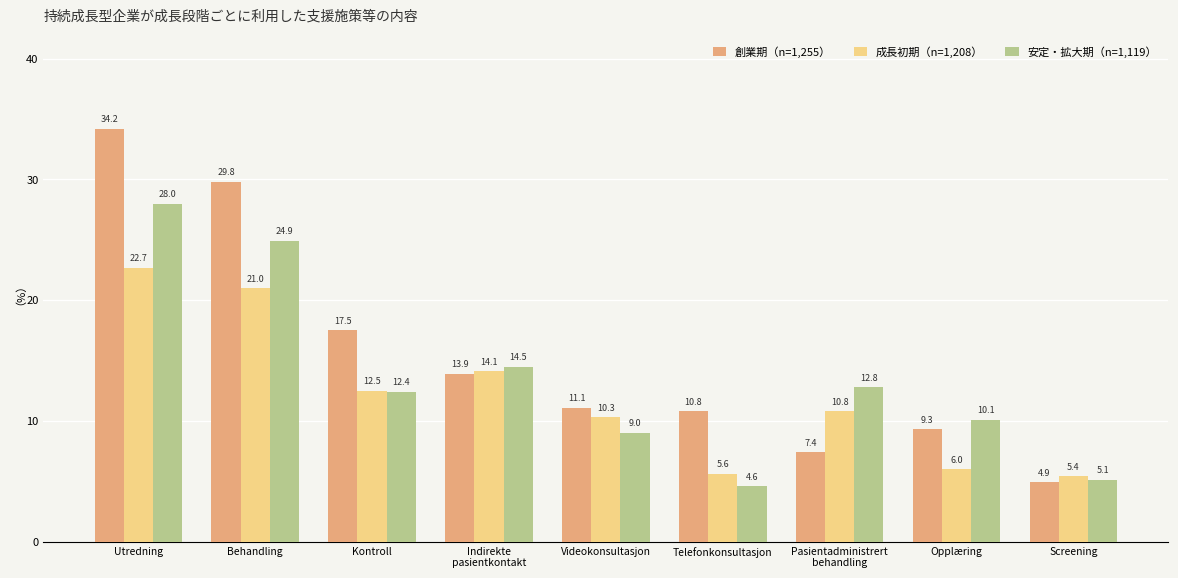

Rank the series by their maximum value, from highest to lowest.

創業期（n=1,255）, 安定・拡大期（n=1,119）, 成長初期（n=1,208）